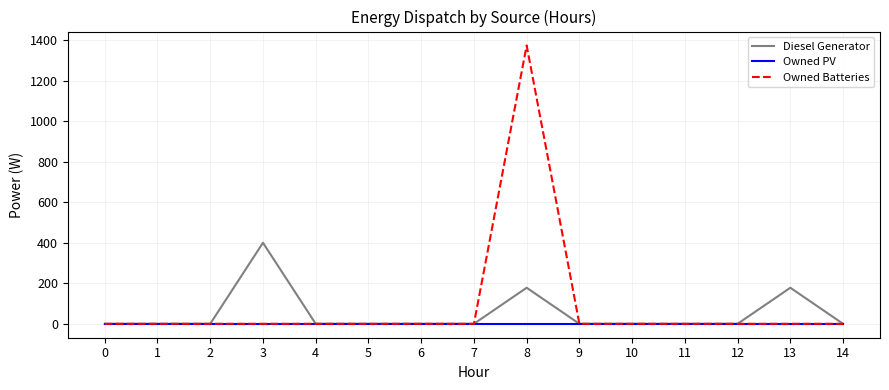

Is this an area chart (filled region under the line)?

No